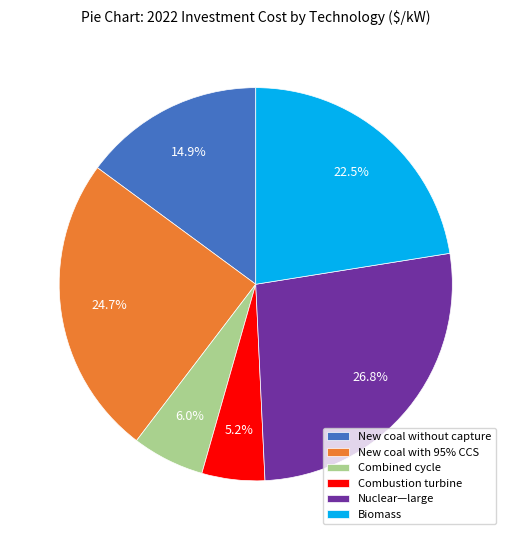

Is there any slice that represents more than half of the pie?

No